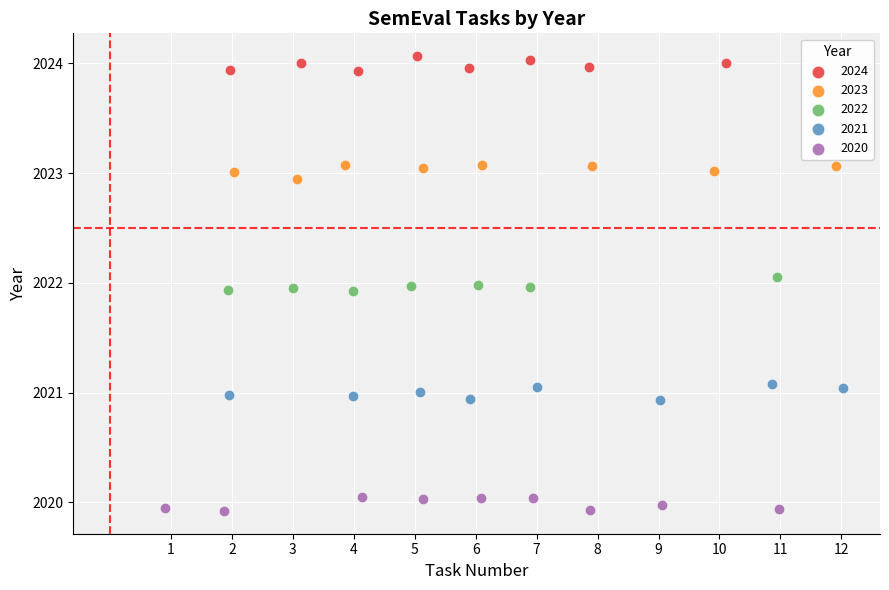

Which series contains the lowest Y value?

2020